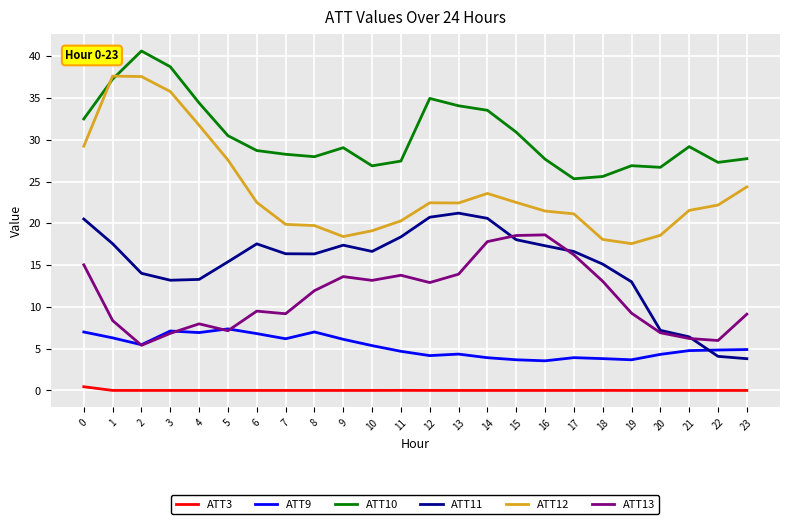

Is it true that ATT11 equals 29.5 at 1?

False